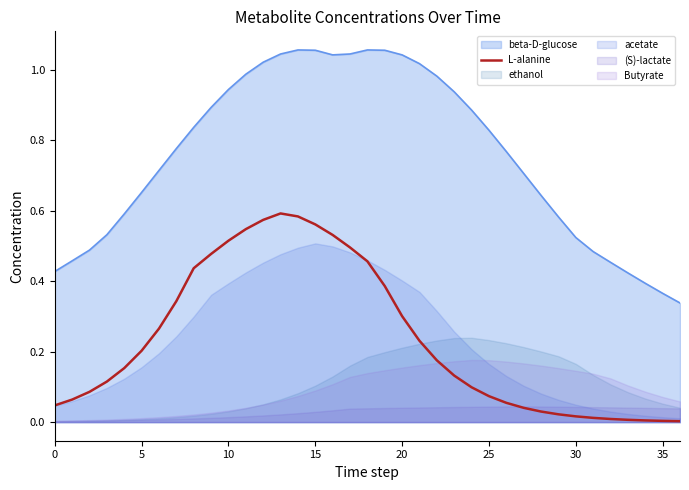

The value of L-alanine at 20 is 0.3. True or false?

True